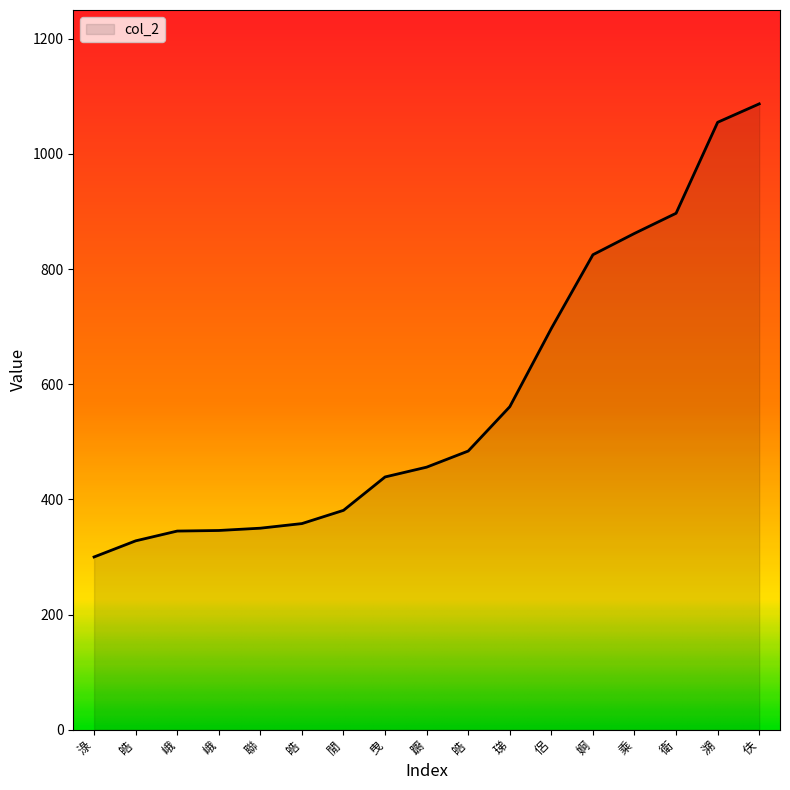

Is this an area chart (filled region under the line)?

Yes